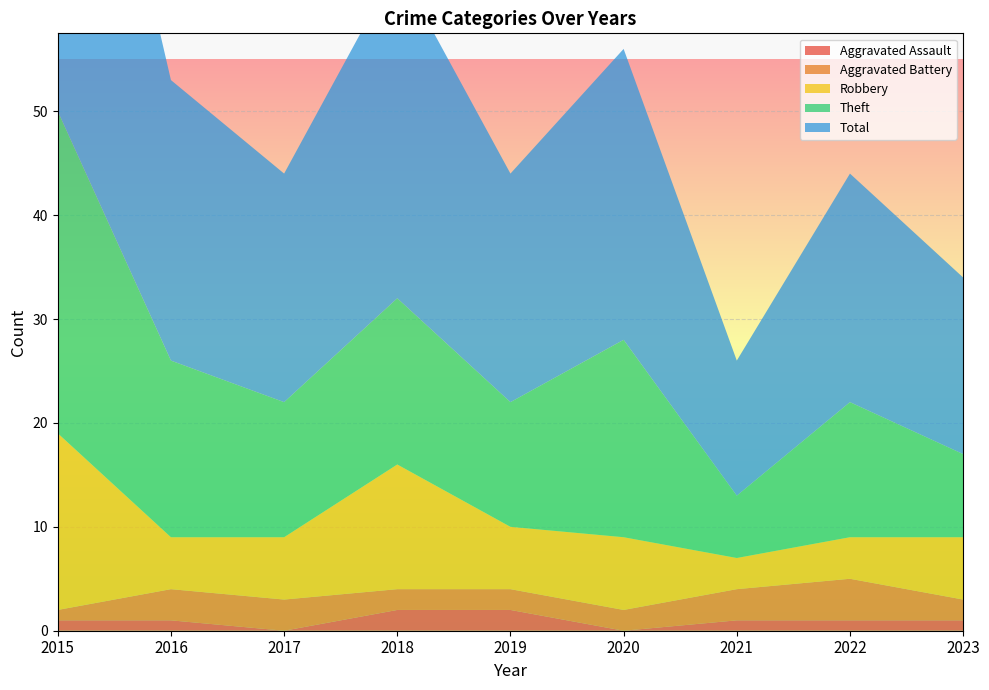

Reading left to right, what are all the values shown in this chart?

Aggravated Assault: 1	1	0	2	2	0	1	1	1
Aggravated Battery: 1	3	3	2	2	2	3	4	2
Robbery: 17	5	6	12	6	7	3	4	6
Theft: 31	17	13	16	12	19	6	13	8
Total: 50	27	22	32	22	28	13	22	17